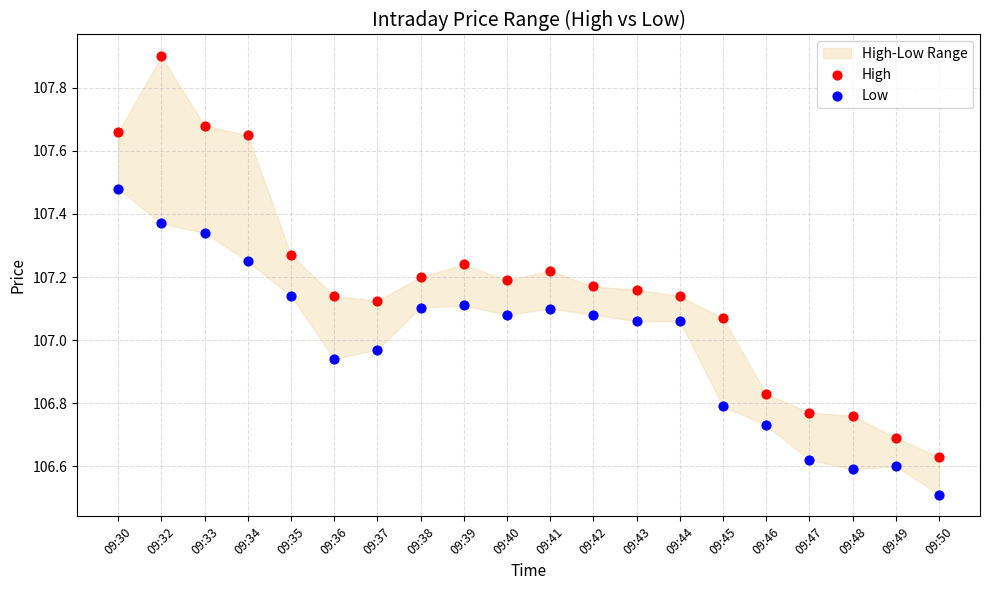

Which series reaches the minimum Y coordinate?

Low